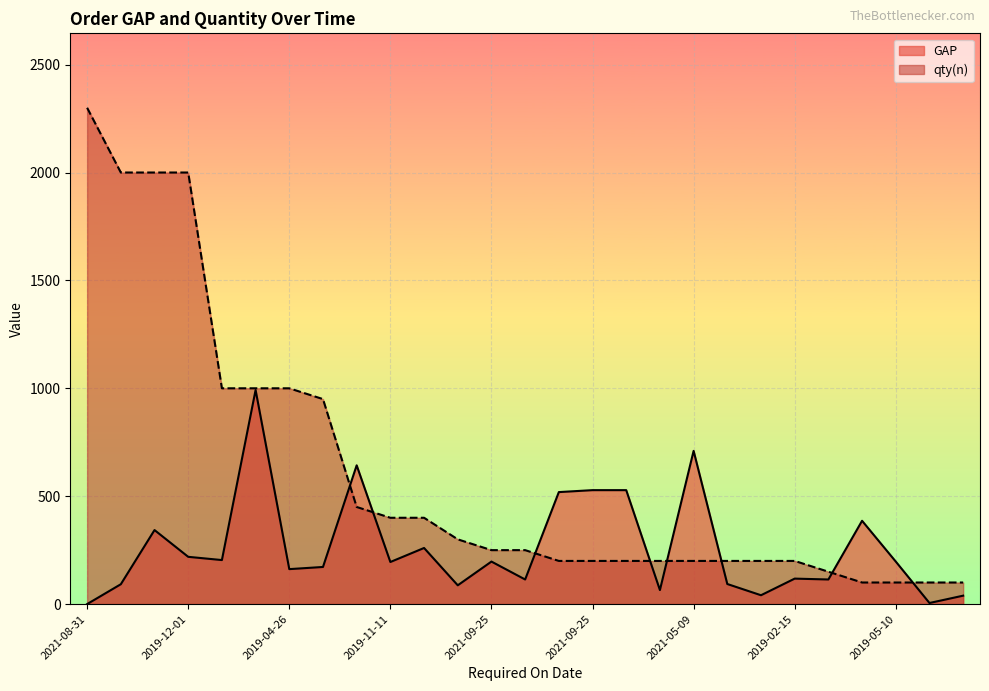

What are all the series names shown in the legend?

GAP, qty(n)